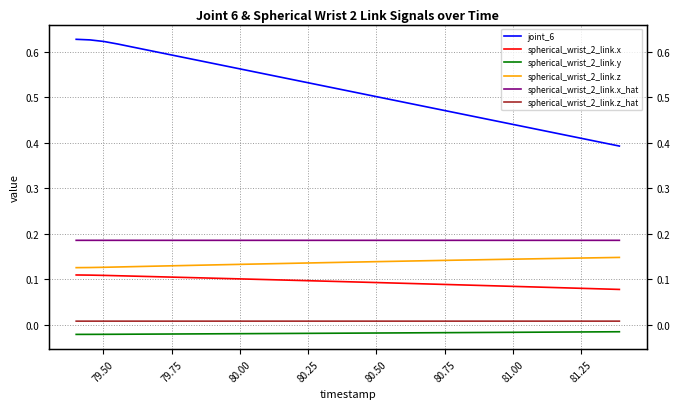

What is the average value of the spherical_wrist_2_link.x_hat series?

0.2